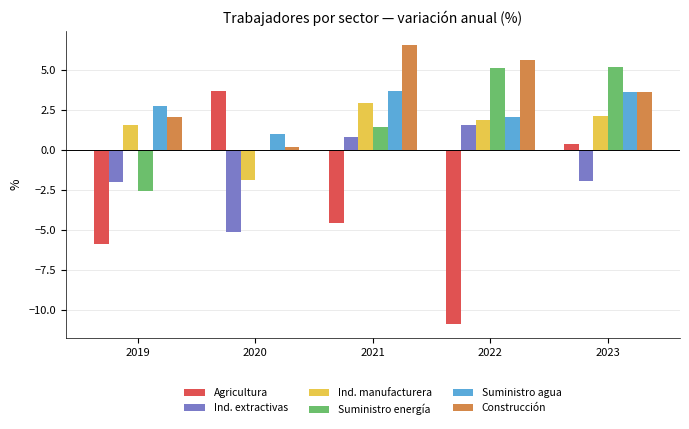

What is the spread (max minus min) of values at 2020?

8.8